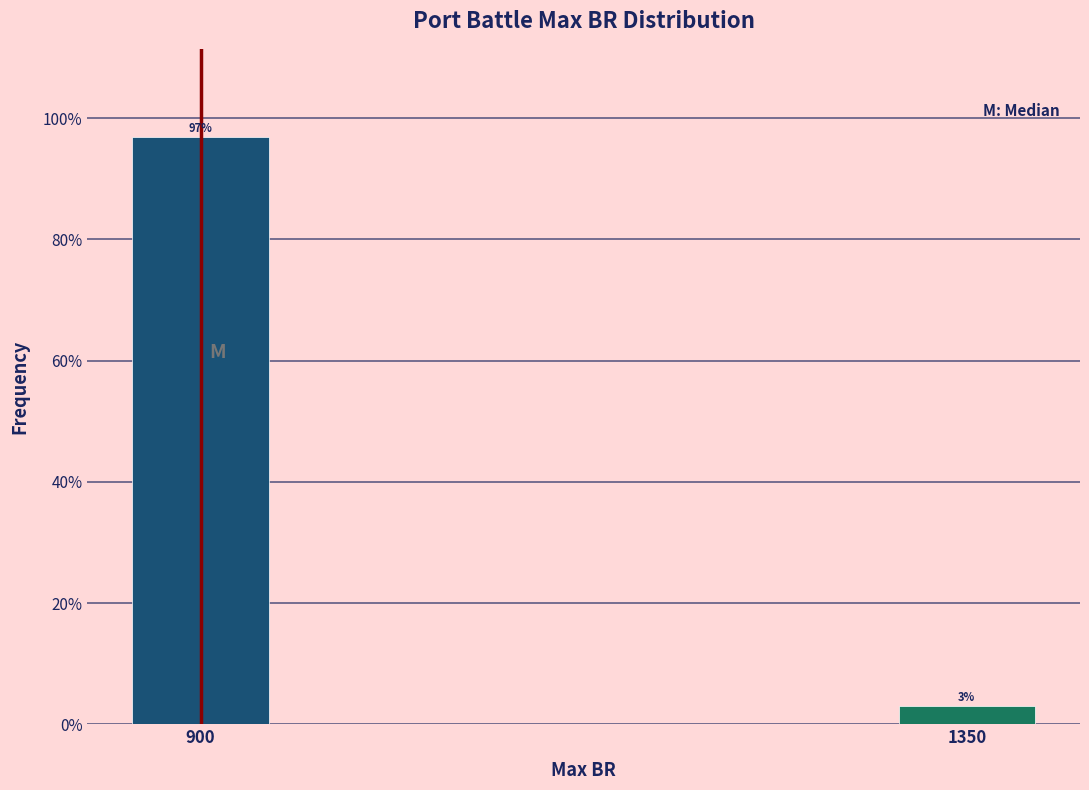

What is the sum of the values at 900 and 1350?

100.0